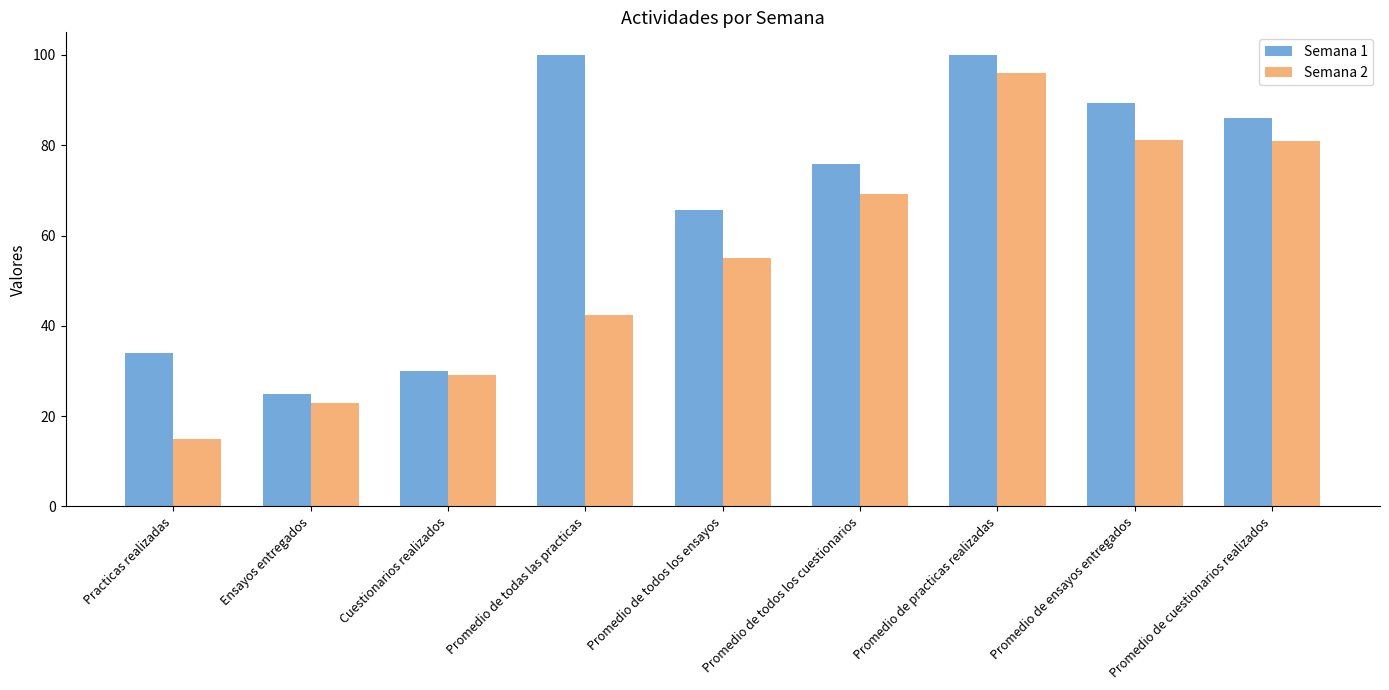

What is the average value of the Semana 1 series?

67.3